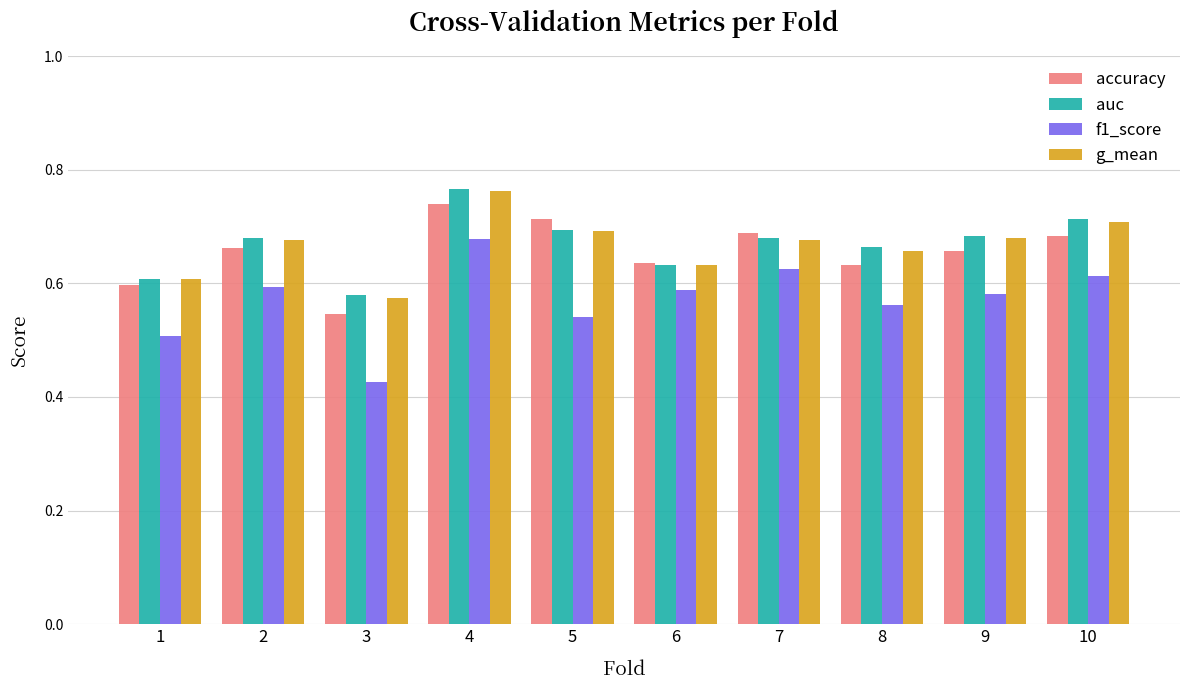

True or false: auc has a value of 0.8 at 1.

False